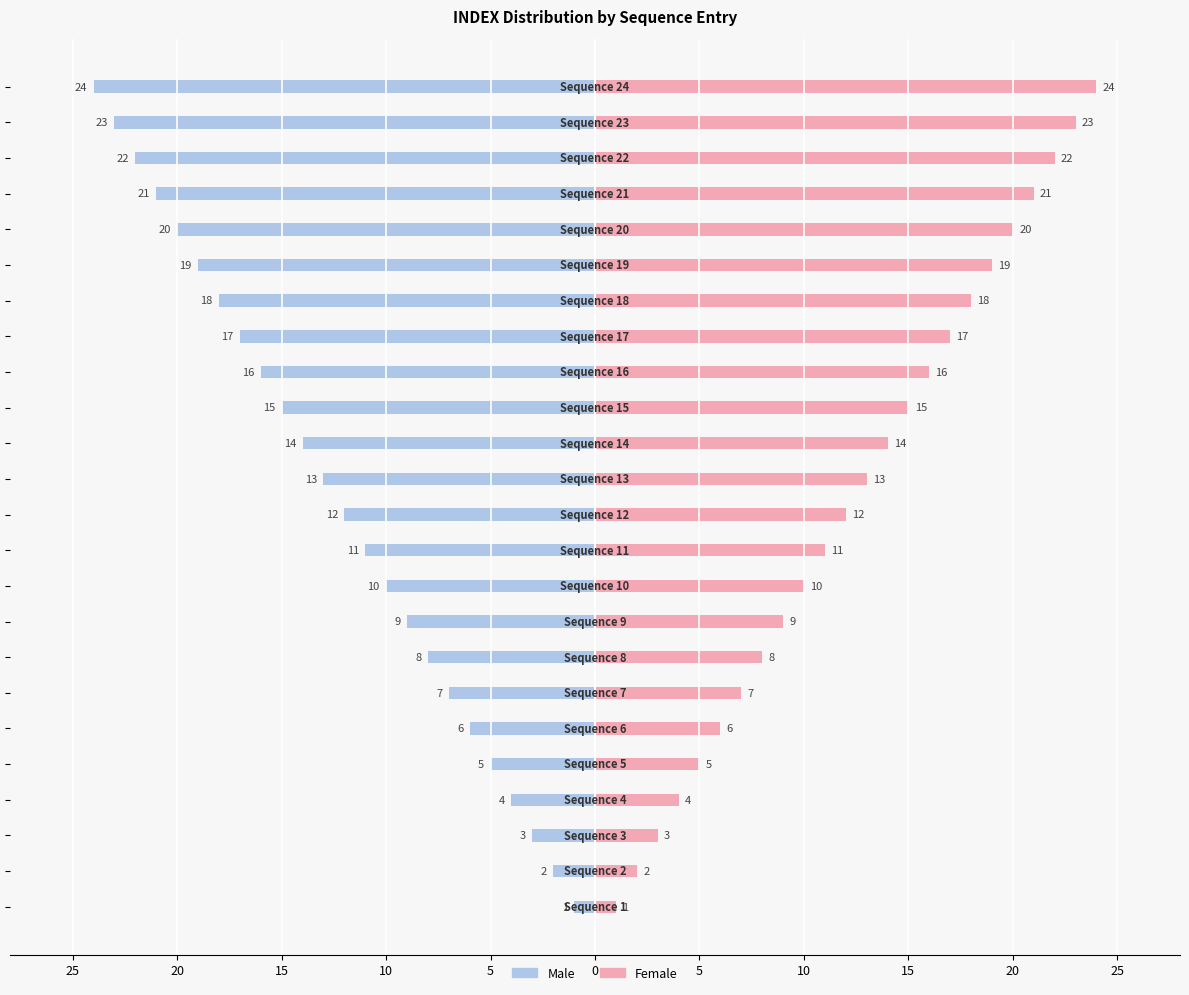

What is the value of the Female bar at the 15th from the left?

15